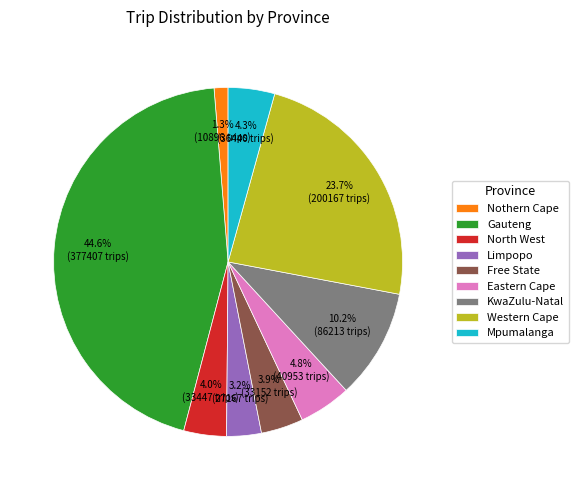

To the nearest percent, what is the difference between the largest and smallest slice percentages?

43%